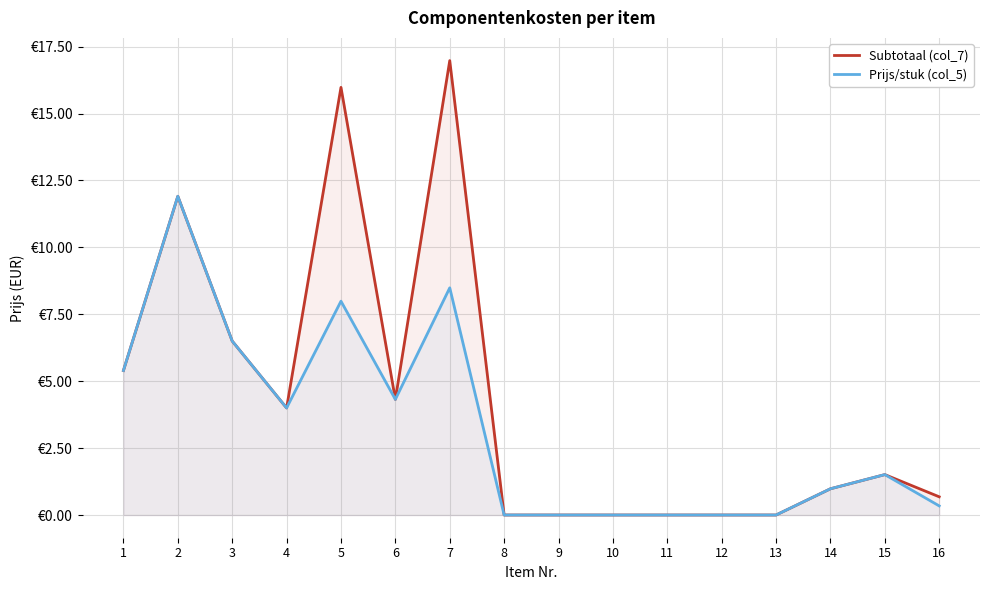

What are all the series names shown in the legend?

Subtotaal (col_7), Prijs/stuk (col_5)